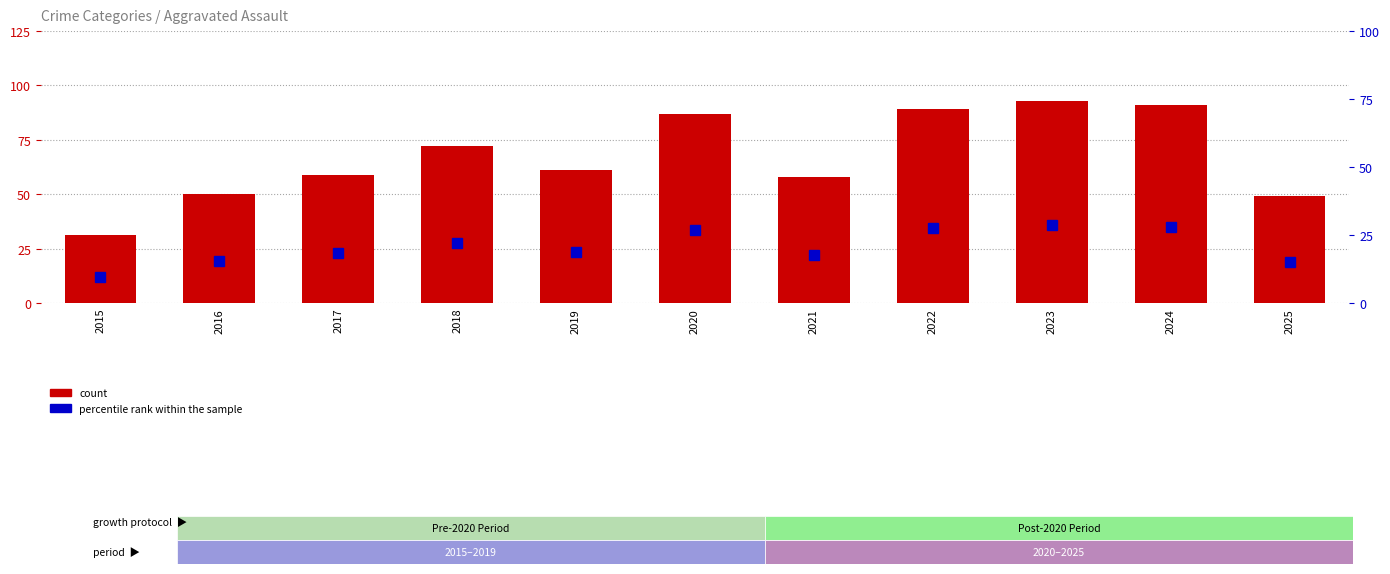

Reading right to left, what are all the values shown in this chart?

count: 2025=49.0	2024=91.0	2023=93.0	2022=89.0	2021=58.0	2020=87.0	2019=61.0	2018=72.0	2017=59.0	2016=50.0	2015=31.0
percentile rank within the sample: 2025=15.1	2024=28.0	2023=28.6	2022=27.4	2021=17.8	2020=26.8	2019=18.8	2018=22.2	2017=18.2	2016=15.4	2015=9.5